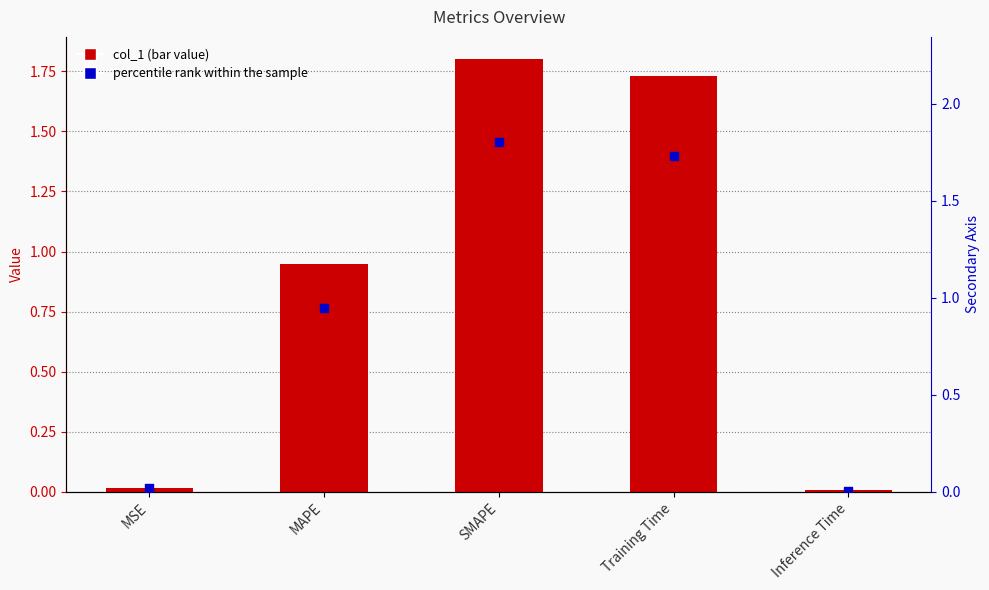

At which category is the sum across all series the highest?

SMAPE